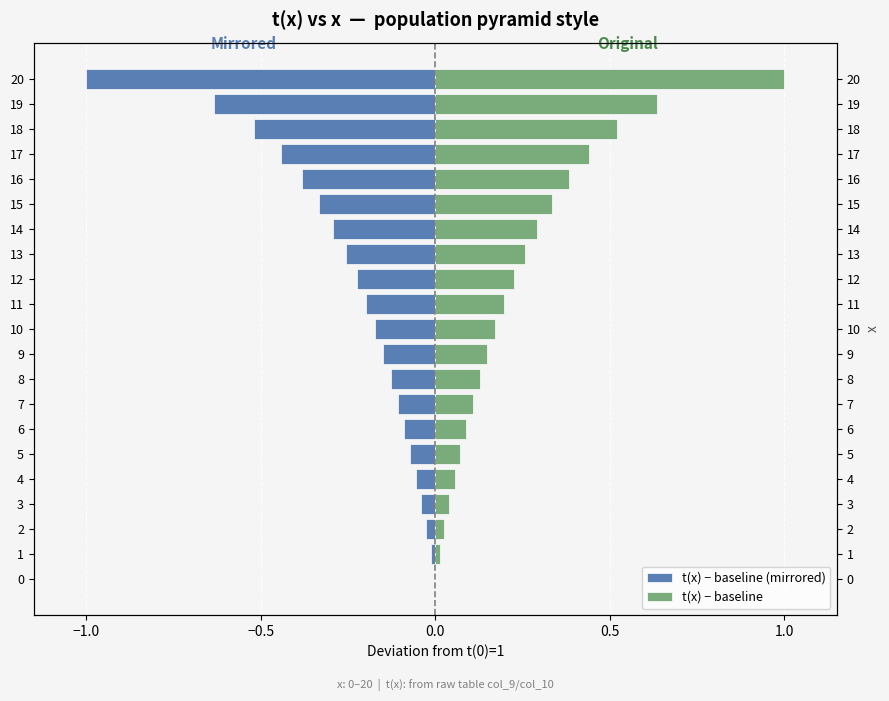

How many bars are there in total?

42